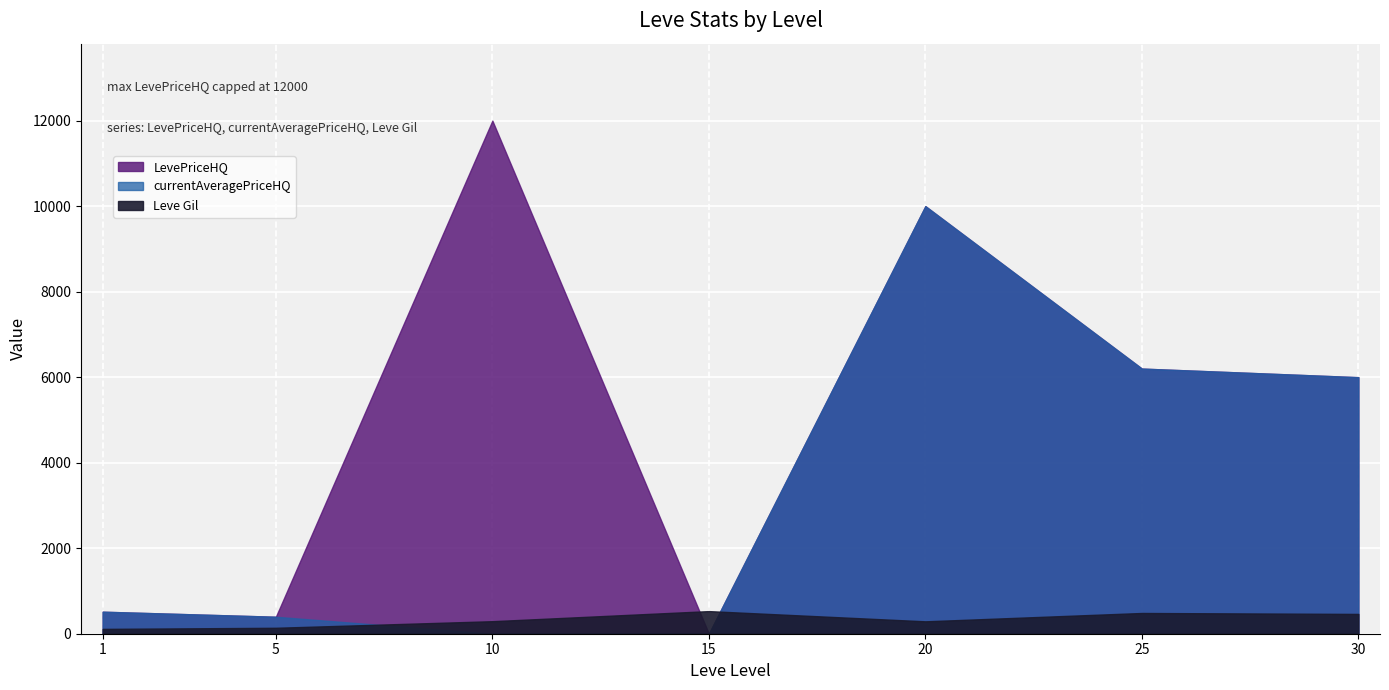

What is the difference between the maximum and minimum values in the Leve Gil series?

416